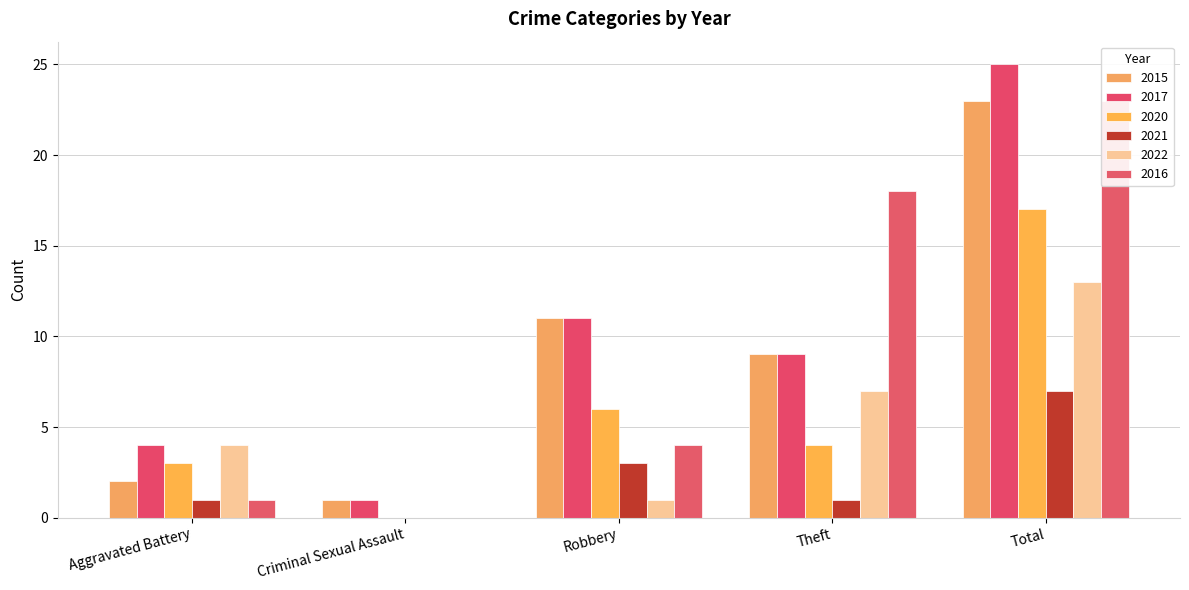

How many bars are there in each group?

6